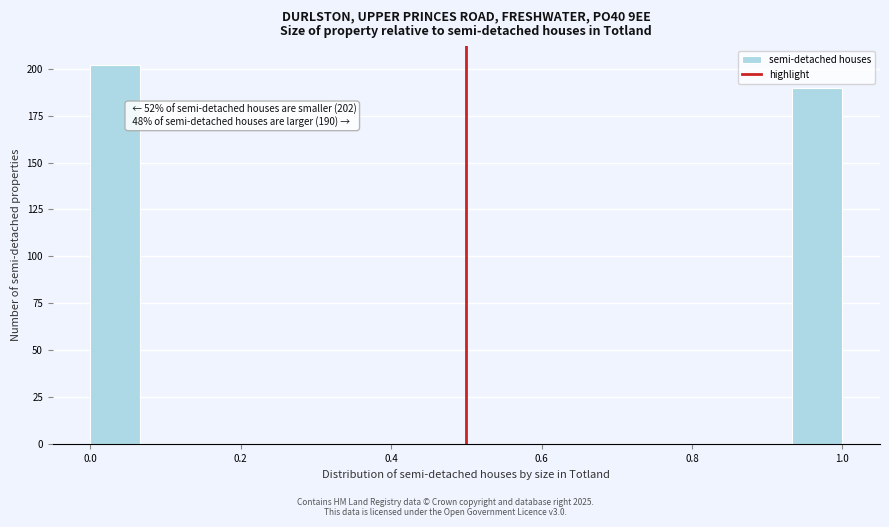

Around what value on the x-axis is the tallest bar? Give the approximate position of its centre, as read against the axis.

0.04